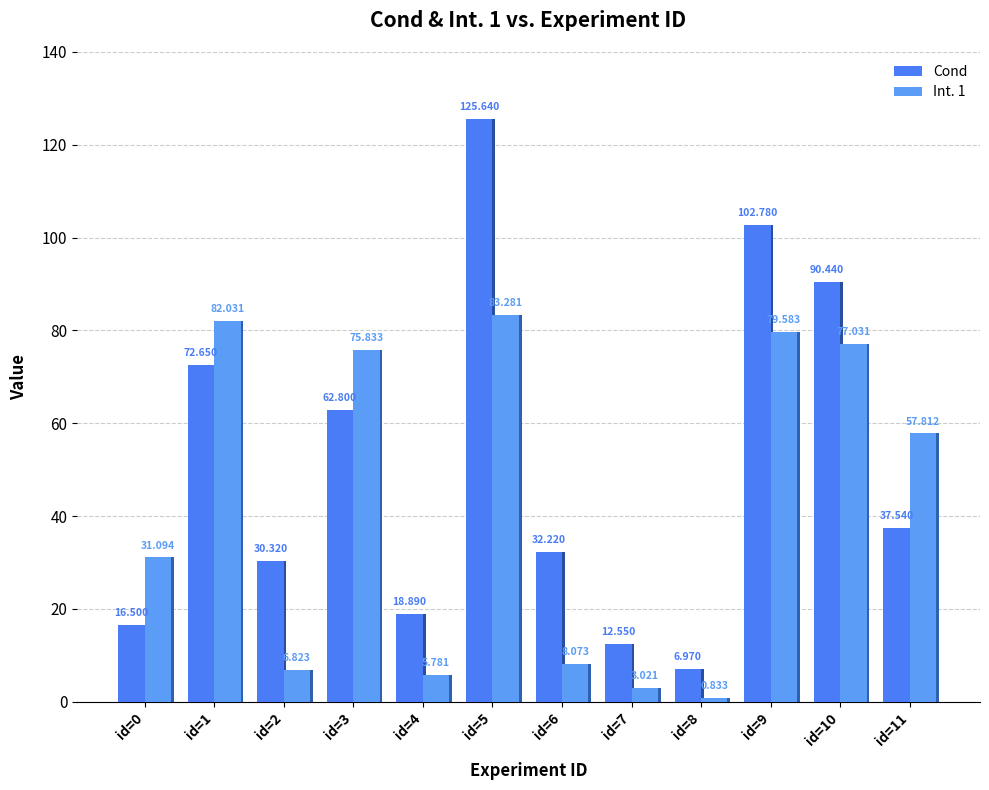

At which label does Cond first exceed 37?

id=1